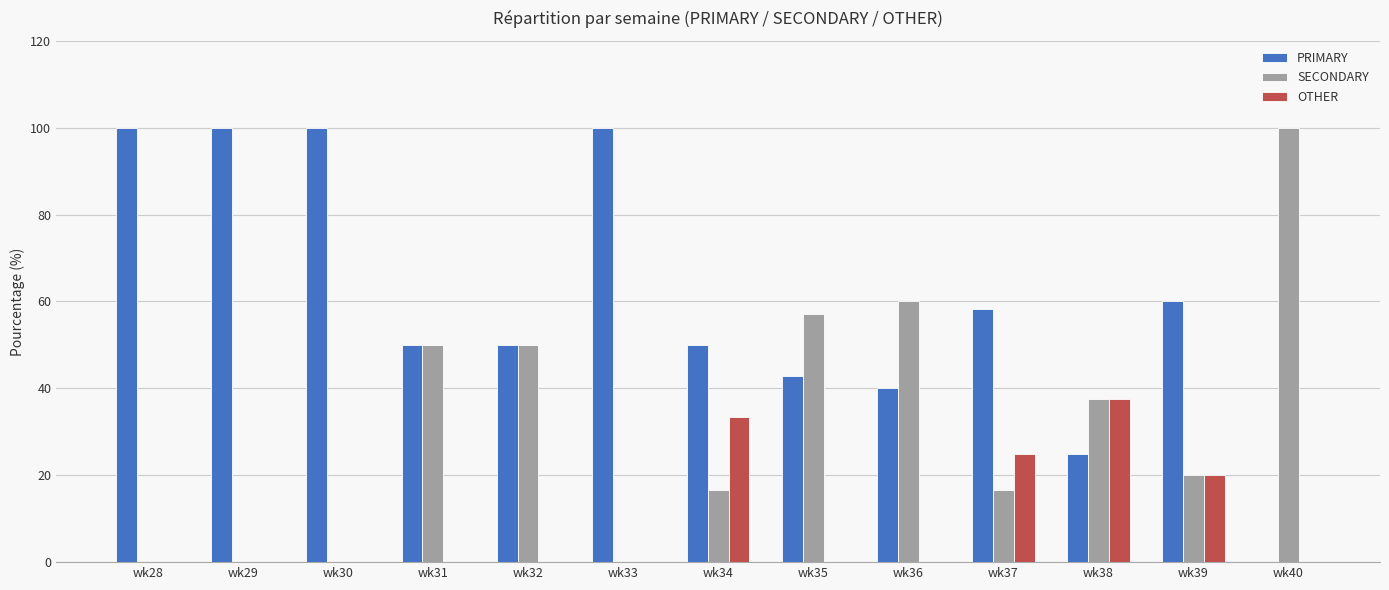

What is the sum of the SECONDARY values at wk33 and wk32?

50.0